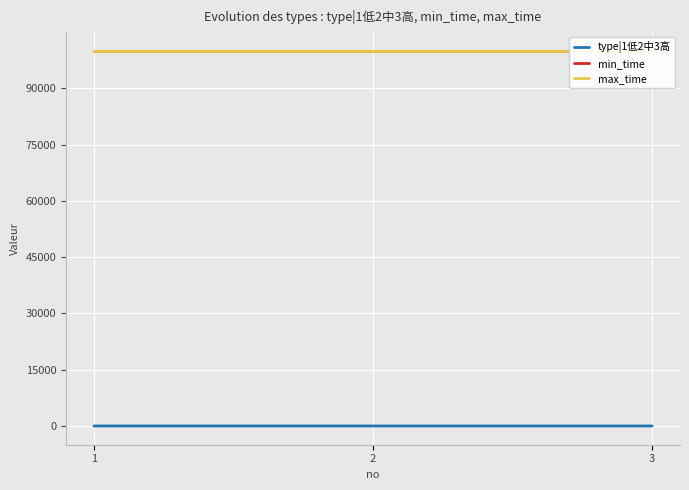

The min_time series shows 99999 at 3. True or false?

True